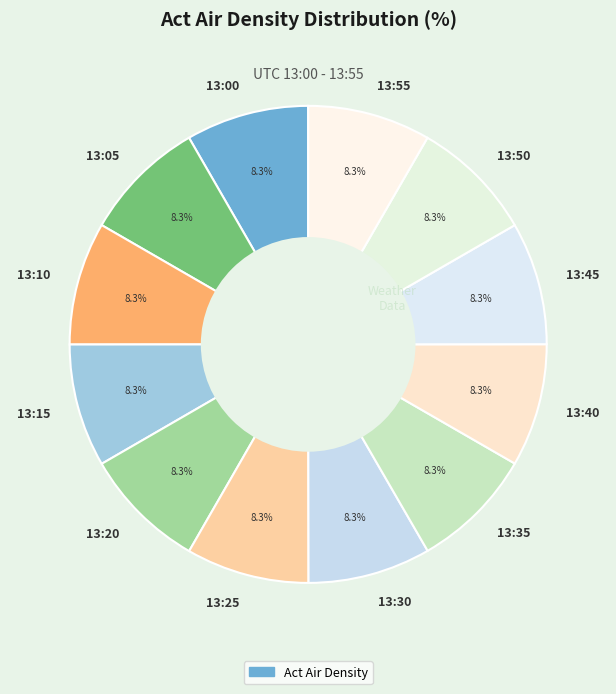

True or false: 13:10 accounts for 1% of the total.

False